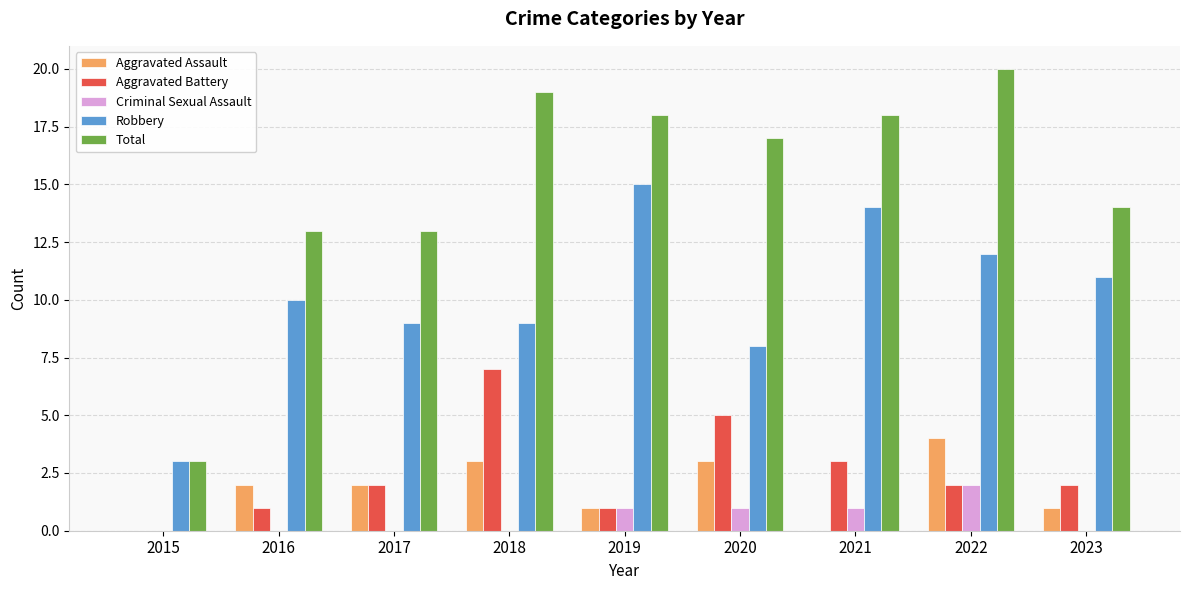

Reading left to right, what are all the values shown in this chart?

Aggravated Assault: 0	2	2	3	1	3	0	4	1
Aggravated Battery: 0	1	2	7	1	5	3	2	2
Criminal Sexual Assault: 0	0	0	0	1	1	1	2	0
Robbery: 3	10	9	9	15	8	14	12	11
Total: 3	13	13	19	18	17	18	20	14